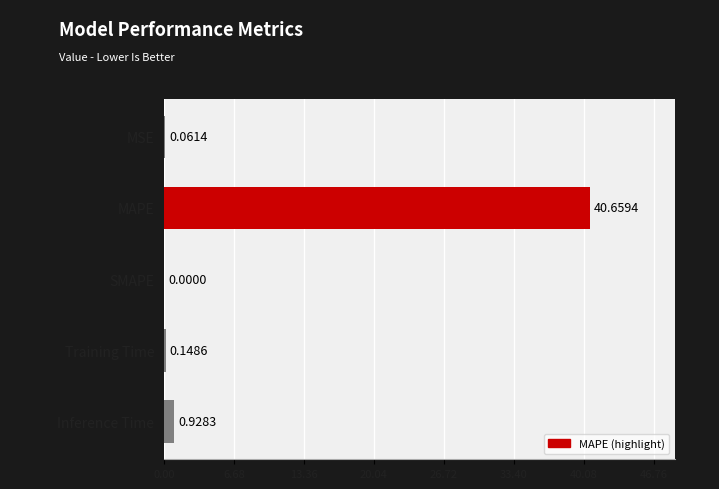

What is the sum of the values at MAPE and MSE?

40.7